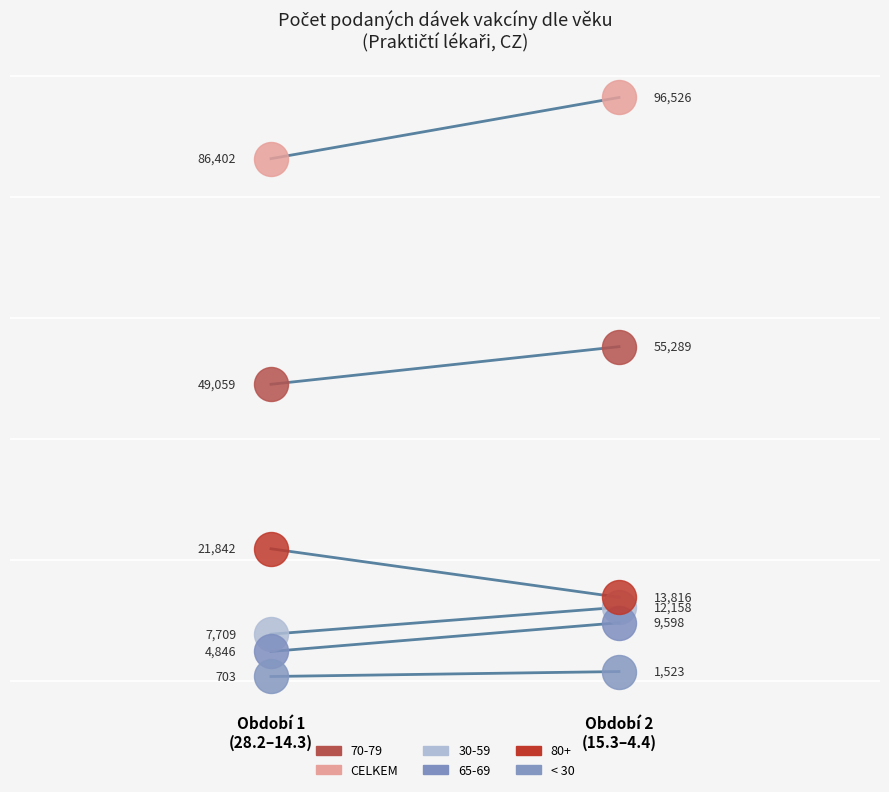

What is the total value across all series at Období 2
(15.3–4.4)?

98049